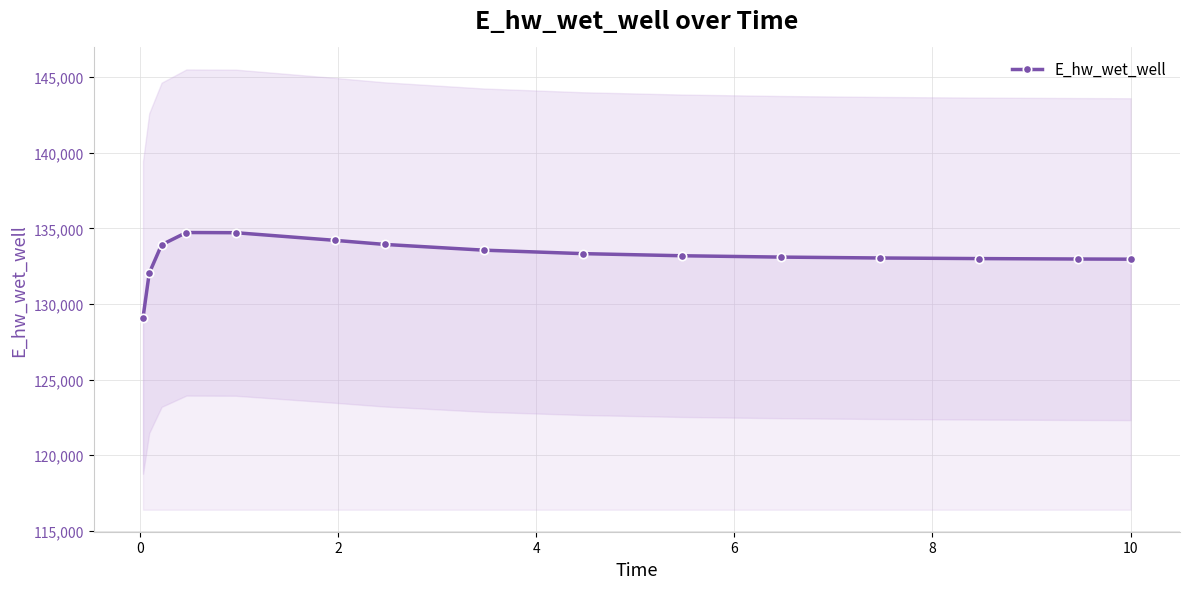

What is the value of the E_hw_wet_well point at the 7th from the left?

133939.3